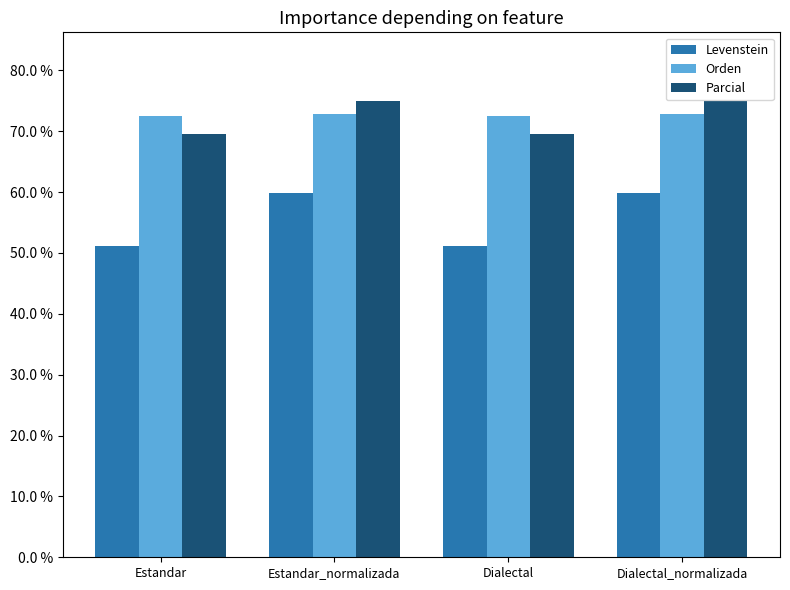

Which series has the widest spread of values?

Levenstein